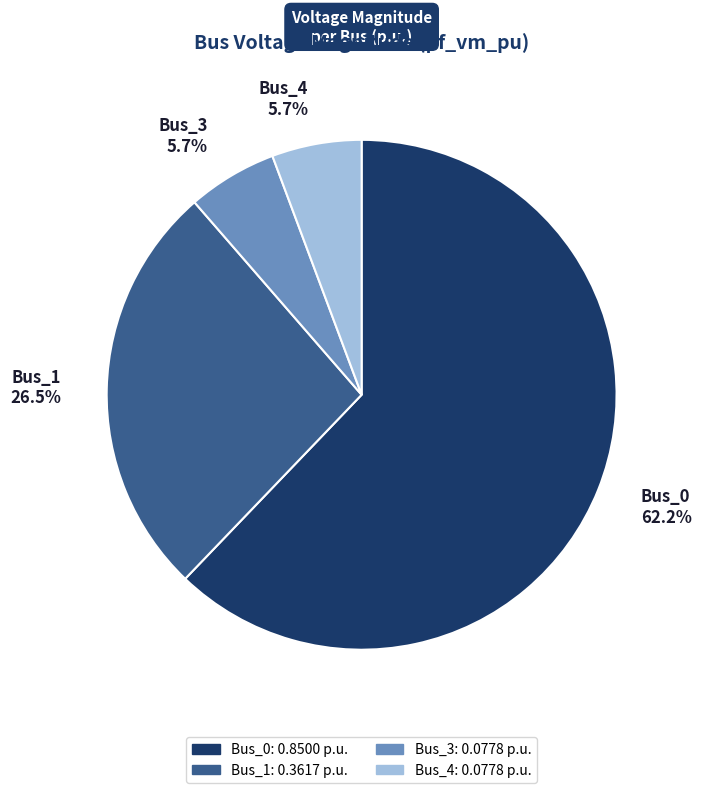

Between Bus_4 and Bus_0, which is larger?

Bus_0